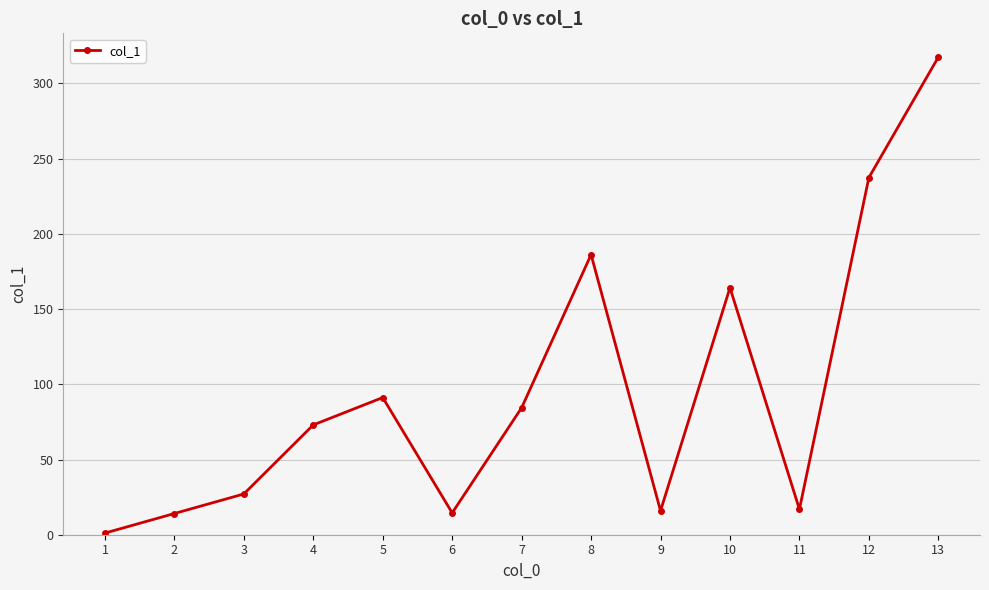

What is the sum of all values?

1243.5